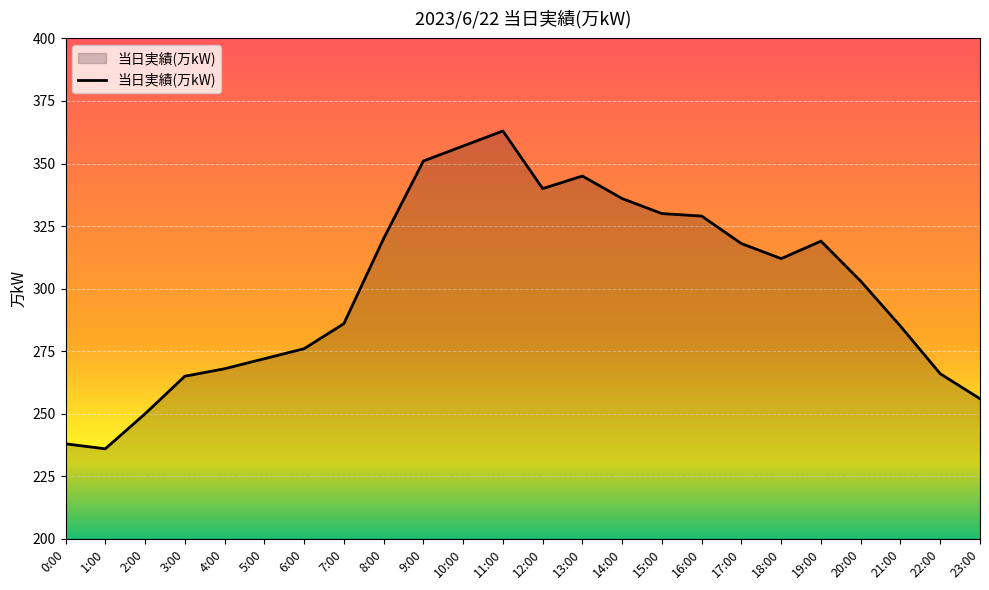

At which label does the data first exceed 312?

8:00